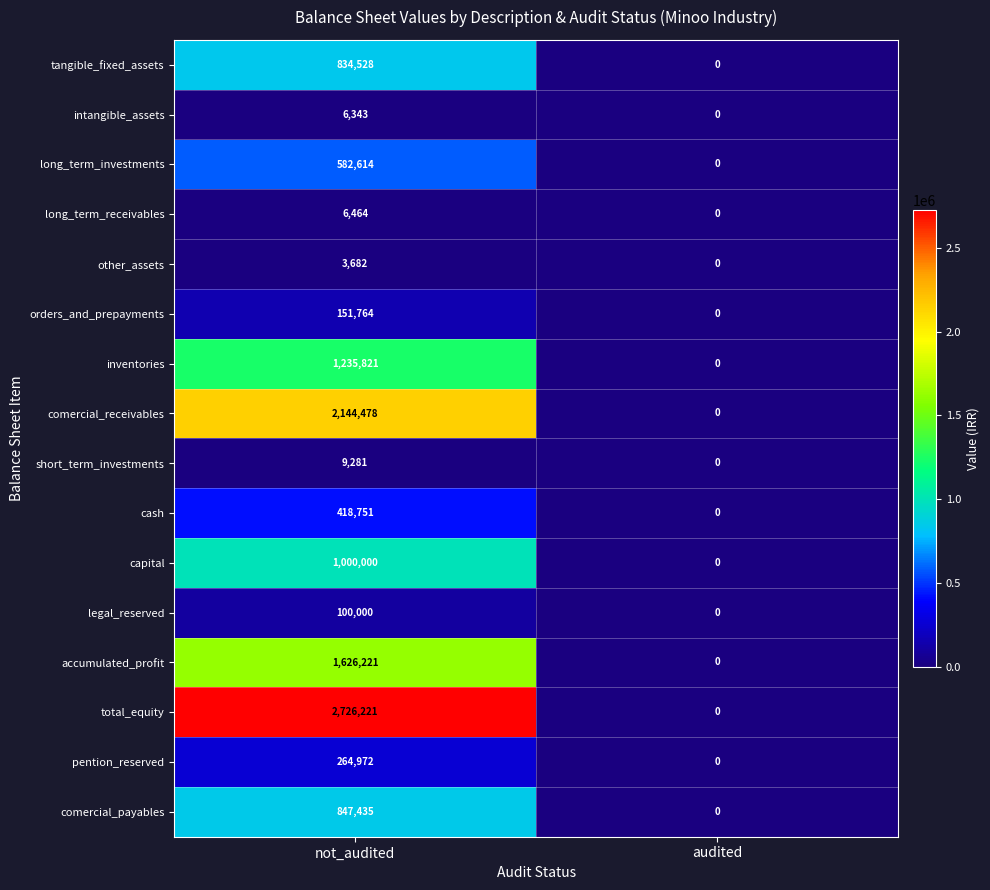

Count the number of data series in this chart.

16